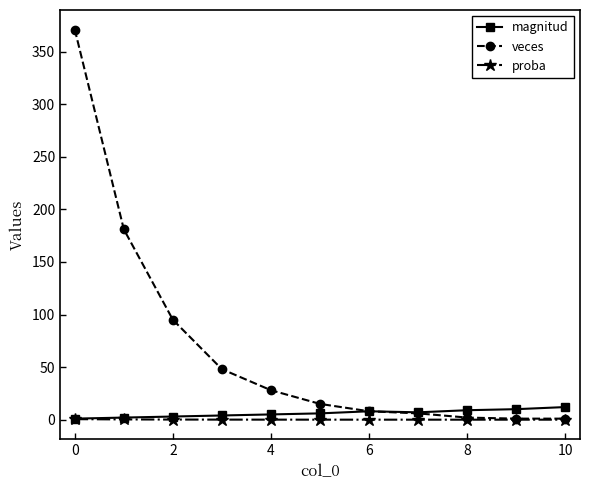

What is the highest value of the veces series?

371.0